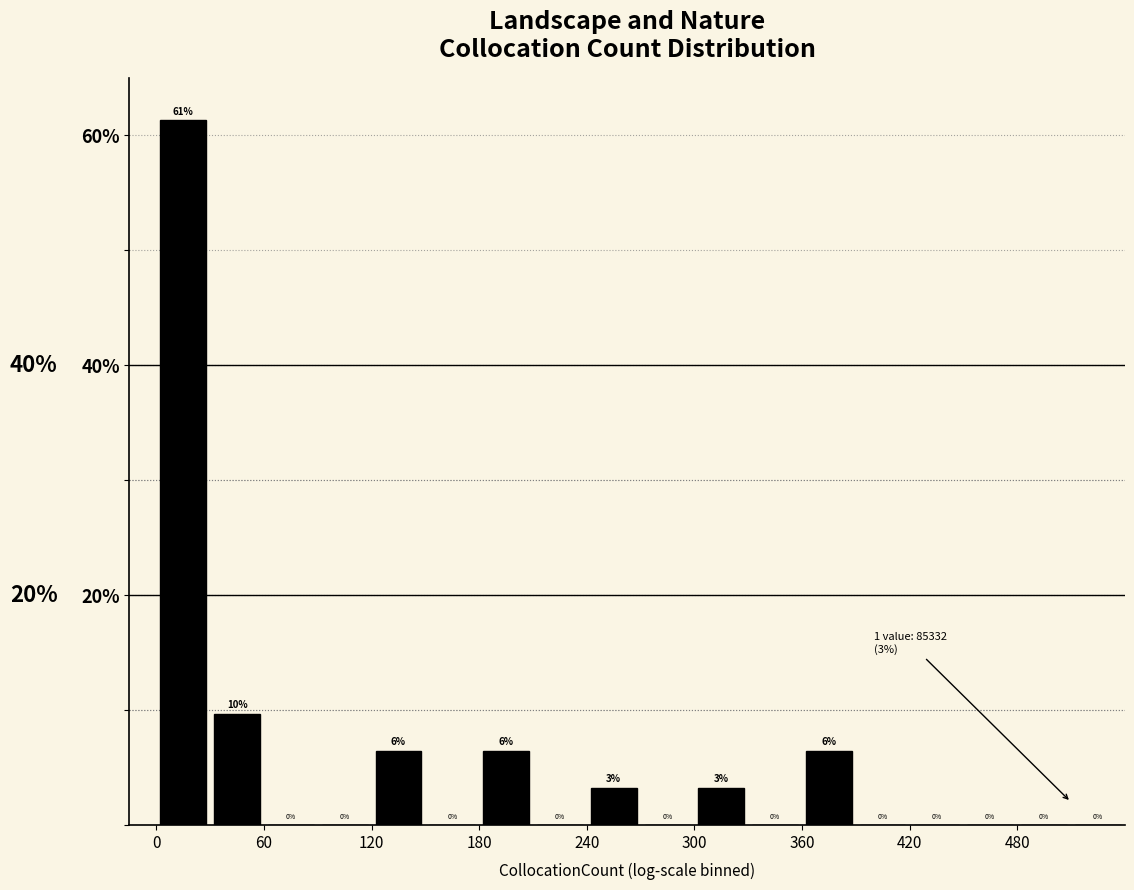

Around what value on the x-axis is the tallest bar? Give the approximate position of its centre, as read against the axis.

20